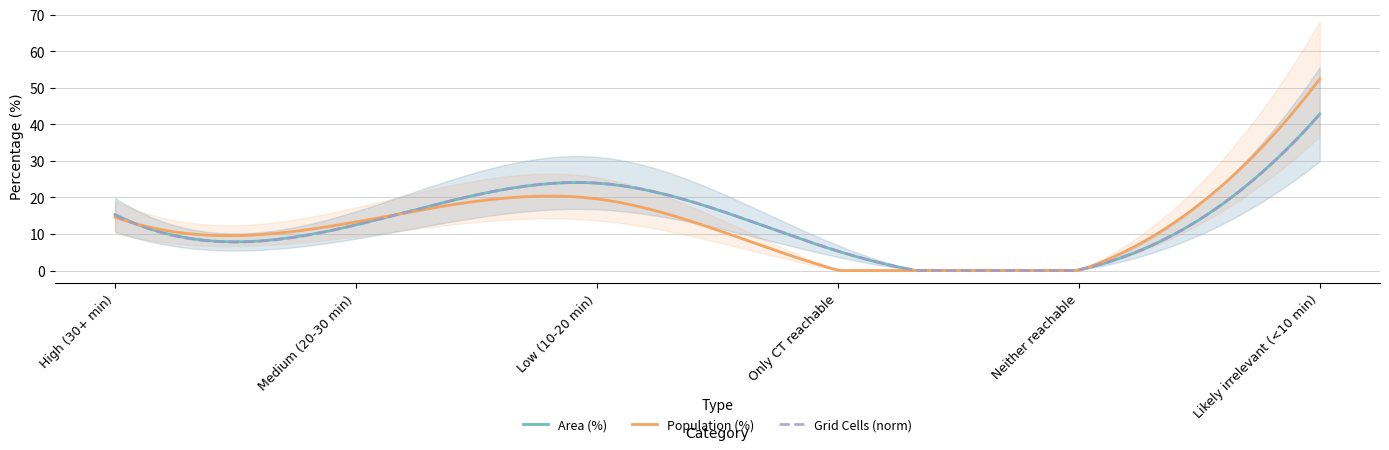

How many data points in Population (%) are less than 14?

3